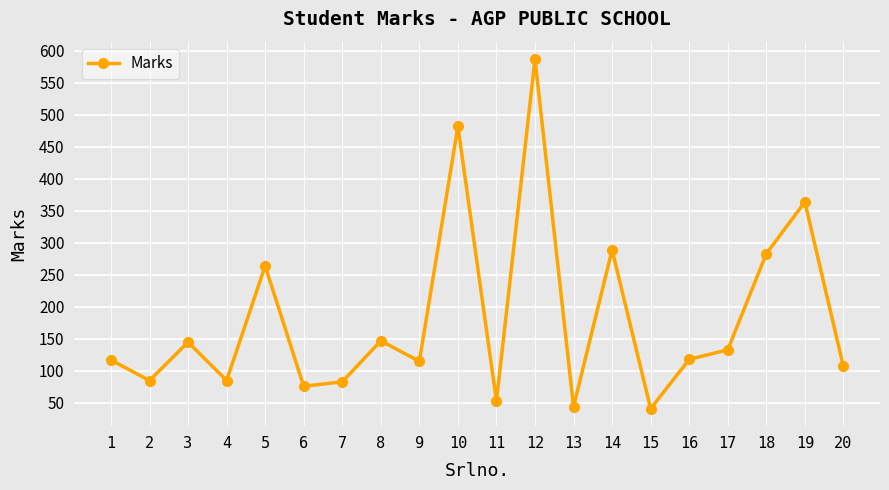

What is the difference between the second highest and second lowest values?

438